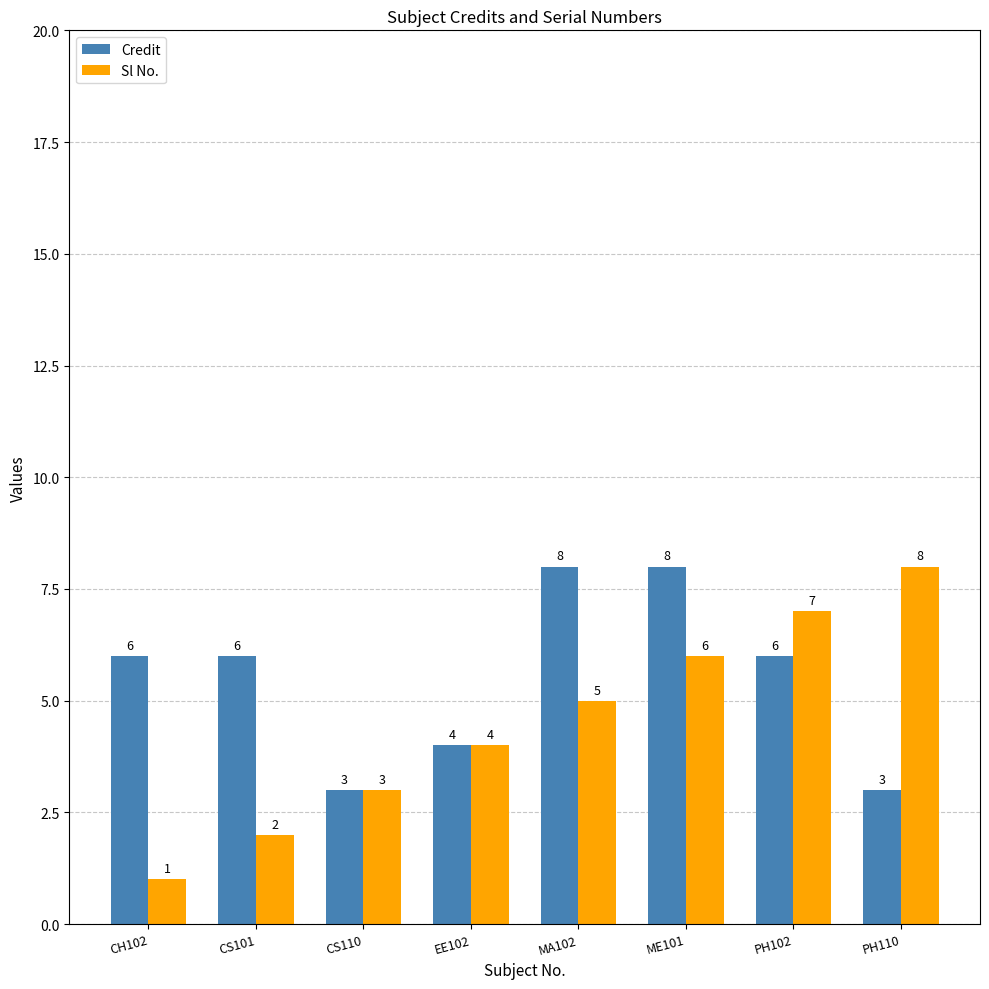

What are all the series names shown in the legend?

Credit, Sl No.